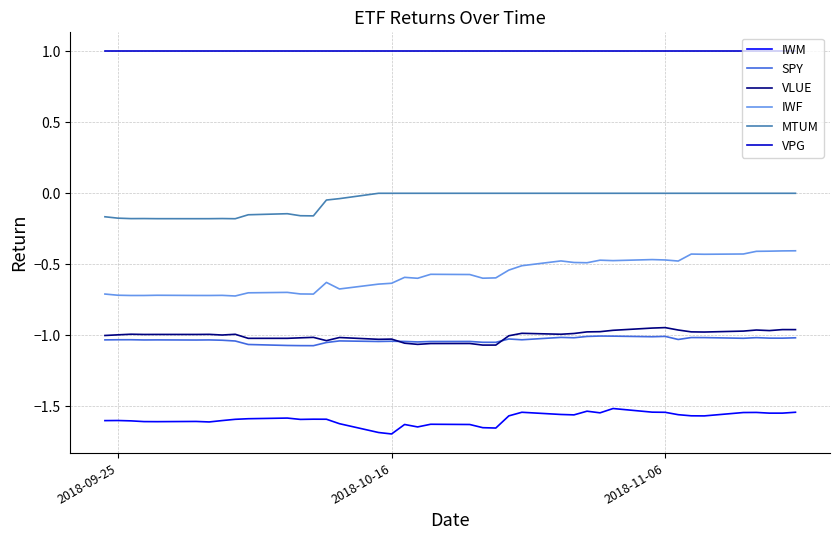

True or false: IWF and IWM intersect in this chart.

False